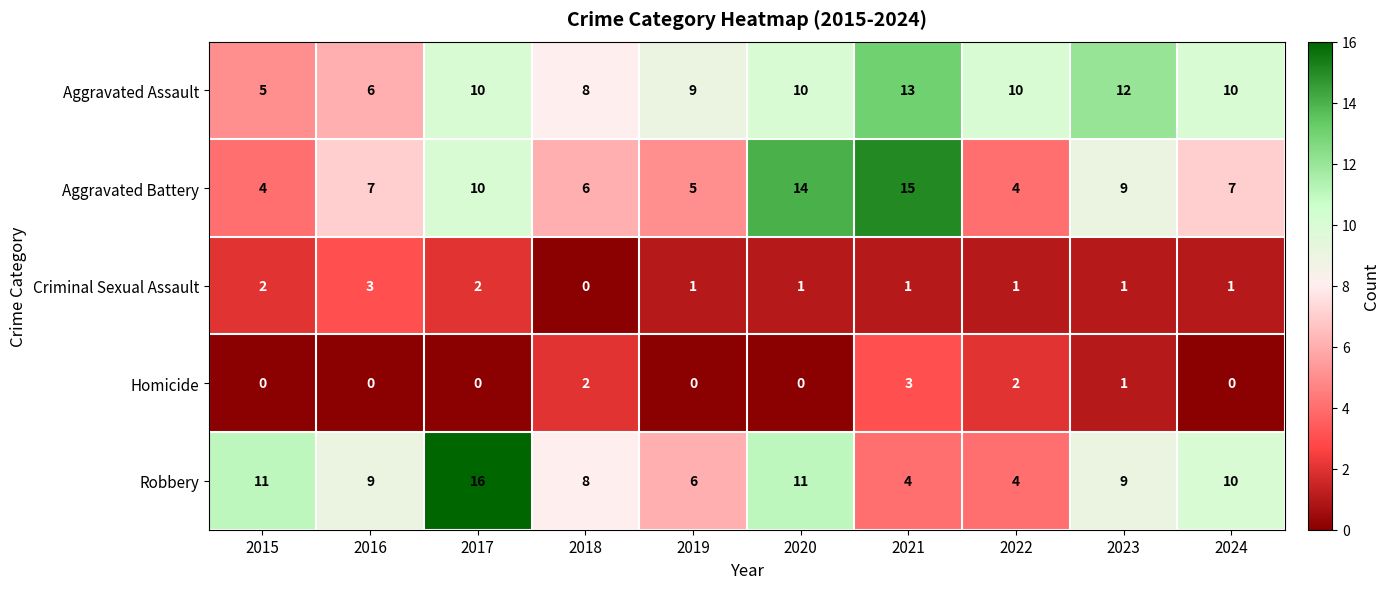

Which series changed the most between 2015 and 2022?

Robbery